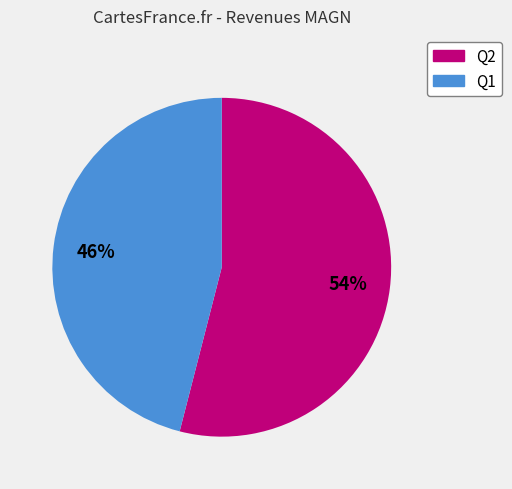

Which slice is the smallest?

Q1